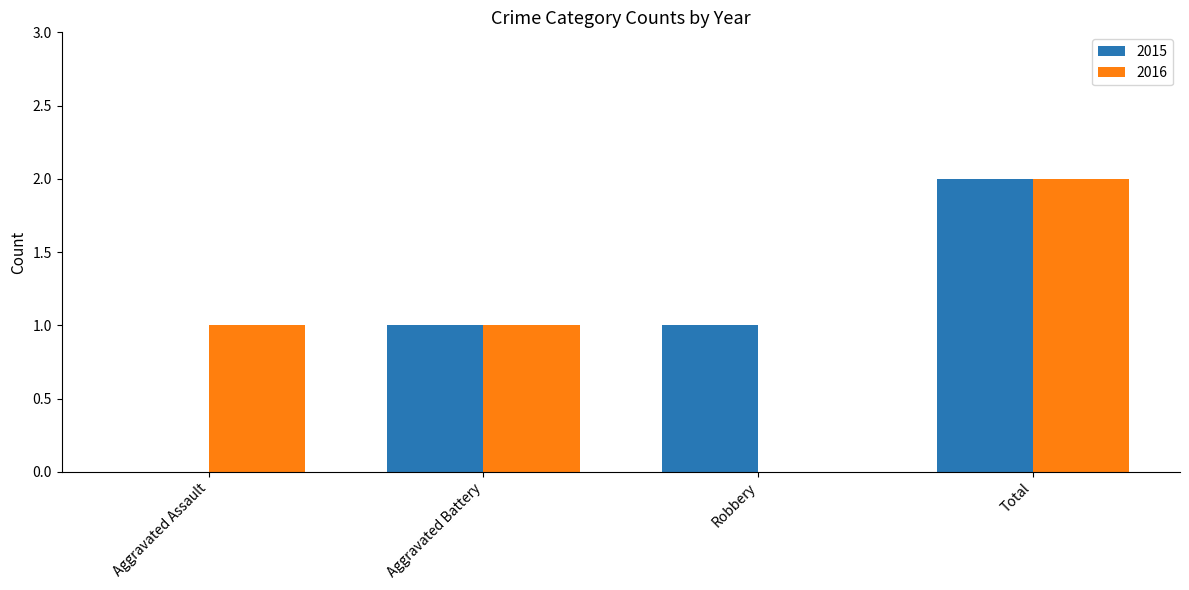

Count the number of categories in the chart.

4